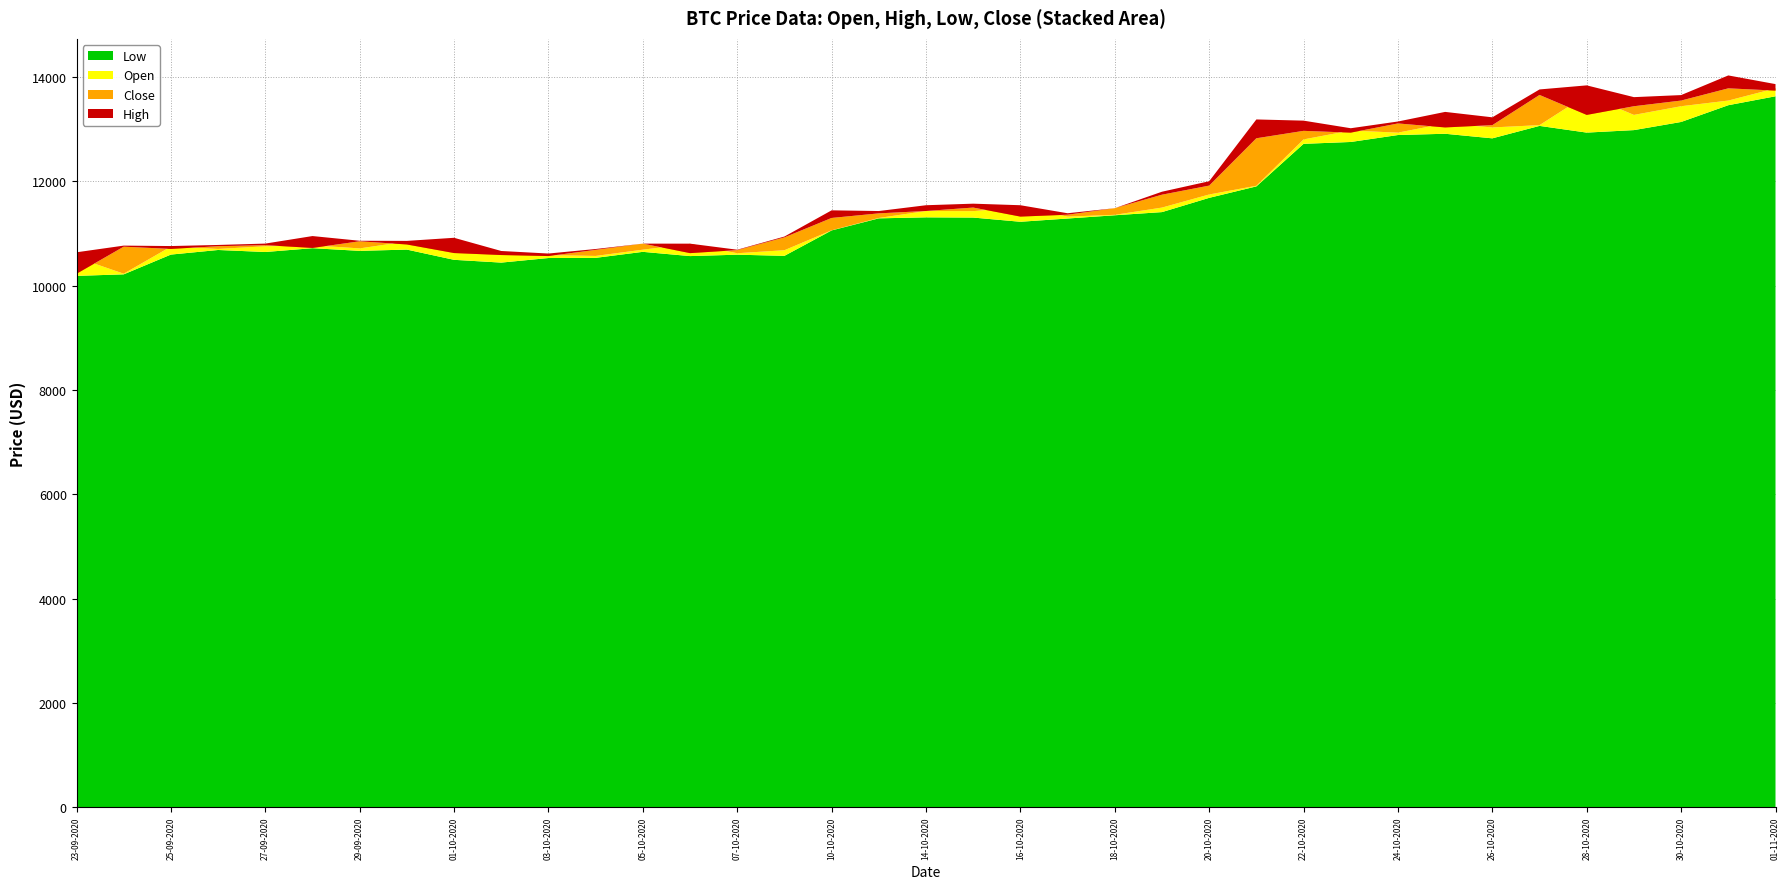

Reading left to right, extract all data points from this chart.

Open: 10539.5	10227.5	10747.5	10702.2	10752.9	10771.6	10712.5	10845.4	10785.0	10624.4	10583.8	10567.9	10688.0	10799.8	10619.8	10677.6	11059.1	11296.1	11429.0	11426.6	11502.8	11322.1	11356.0	11495.0	11746.0	11913.1	12801.6	12971.5	12931.6	13108.1	13031.2	13075.2	13654.2	13271.3	13437.9	13546.5	13781.0
High: 10637.8	10765.8	10757.5	10778.5	10804.7	10949.1	10858.9	10856.5	10915.8	10662.8	10614.1	10700.8	10804.0	10803.5	10687.3	10939.8	11442.2	11428.8	11540.0	11569.9	11540.1	11386.3	11483.4	11799.1	11999.9	13184.6	13161.6	13016.0	13145.1	13329.2	13225.3	13759.7	13837.7	13612.0	13651.5	14028.2	13862.0
Low: 10185.8	10215.2	10594.0	10682.1	10643.5	10716.7	10665.3	10689.7	10493.6	10440.3	10528.0	10531.3	10646.4	10565.2	10592.0	10569.8	11056.9	11288.6	11307.8	11303.6	11223.0	11285.3	11347.6	11408.3	11681.5	11900.9	12717.1	12752.6	12885.7	12910.1	12822.4	13060.8	12932.3	12980.1	13136.2	13457.5	13628.4
Close: 10225.9	10745.5	10702.3	10754.4	10774.4	10721.3	10848.8	10787.6	10623.3	10585.2	10565.5	10684.4	10804.0	10621.7	10679.1	10923.6	11296.4	11384.2	11429.5	11495.3	11322.1	11358.1	11483.4	11742.0	11916.3	12823.7	12965.9	12931.5	13108.1	13031.2	13075.2	13654.2	13271.3	13437.9	13546.5	13781.0	13737.1